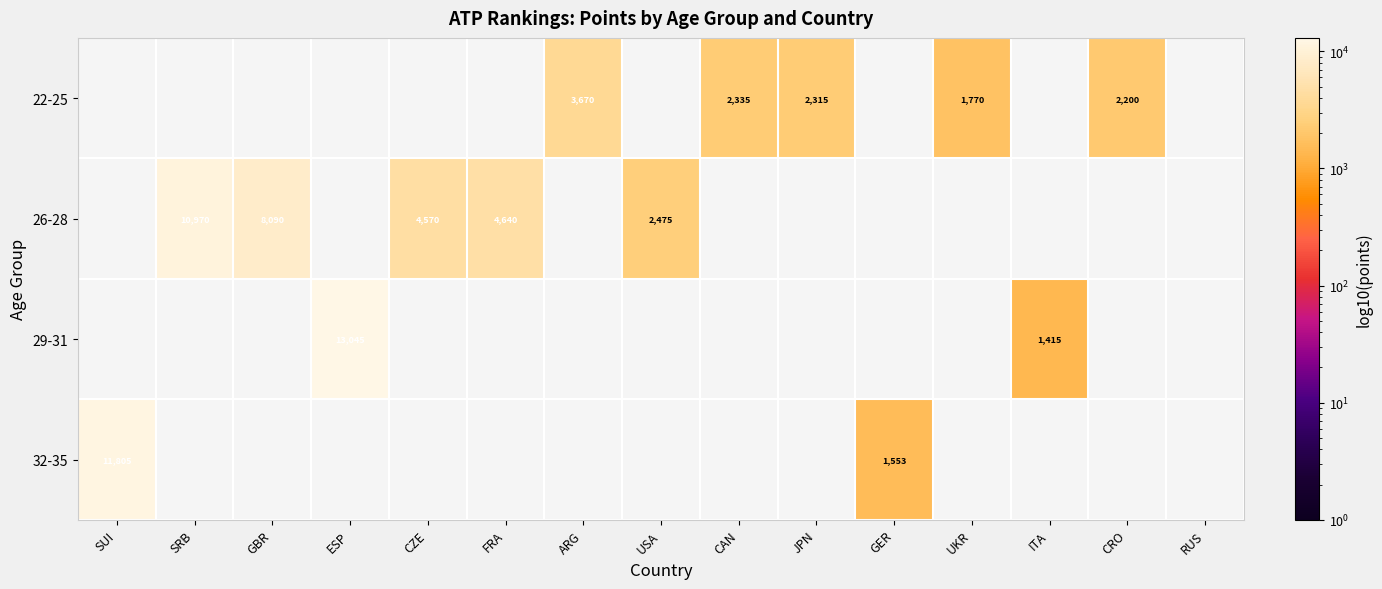

What is the greatest value displayed?

13045